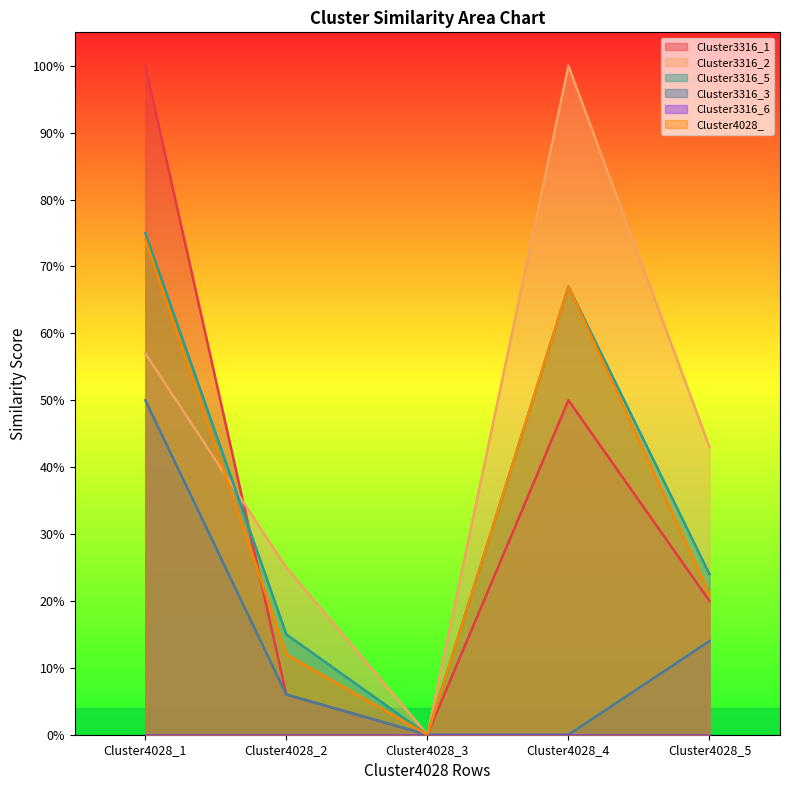

True or false: Cluster3316_5 has more than 0 points higher than both neighbors.

True